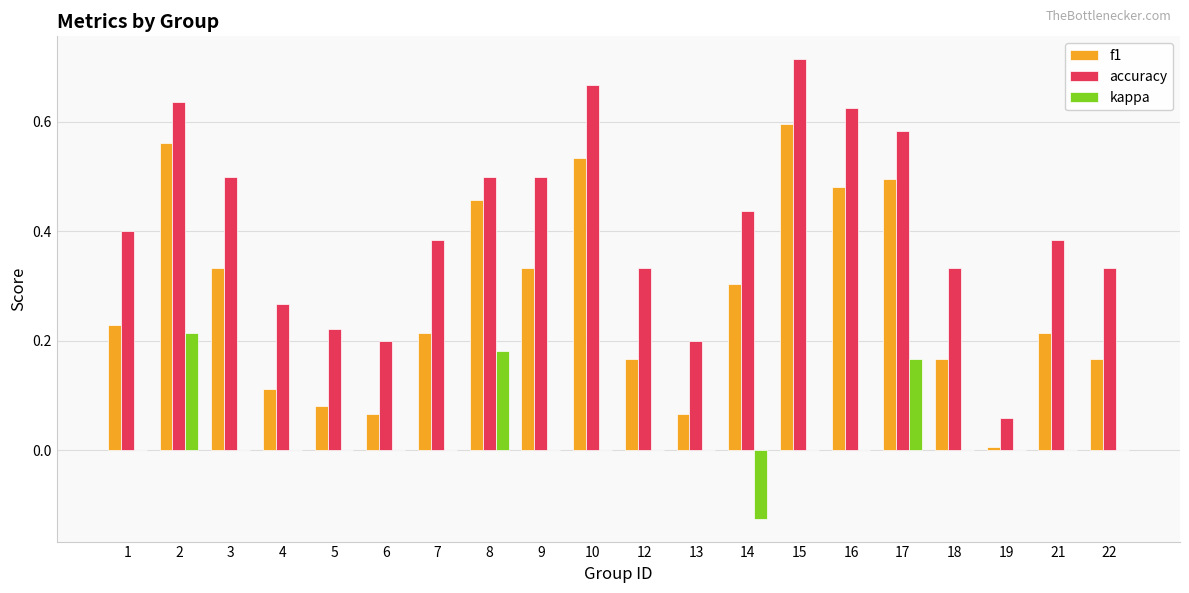

How many categories are shown in the chart?

20